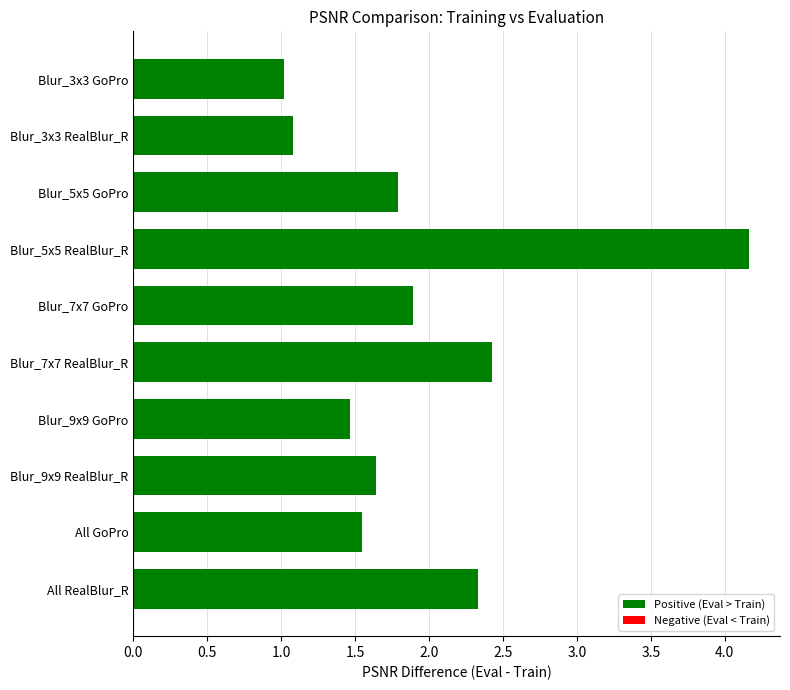

The chart shows a value of 1.0 at Blur_3x3 GoPro. True or false?

True